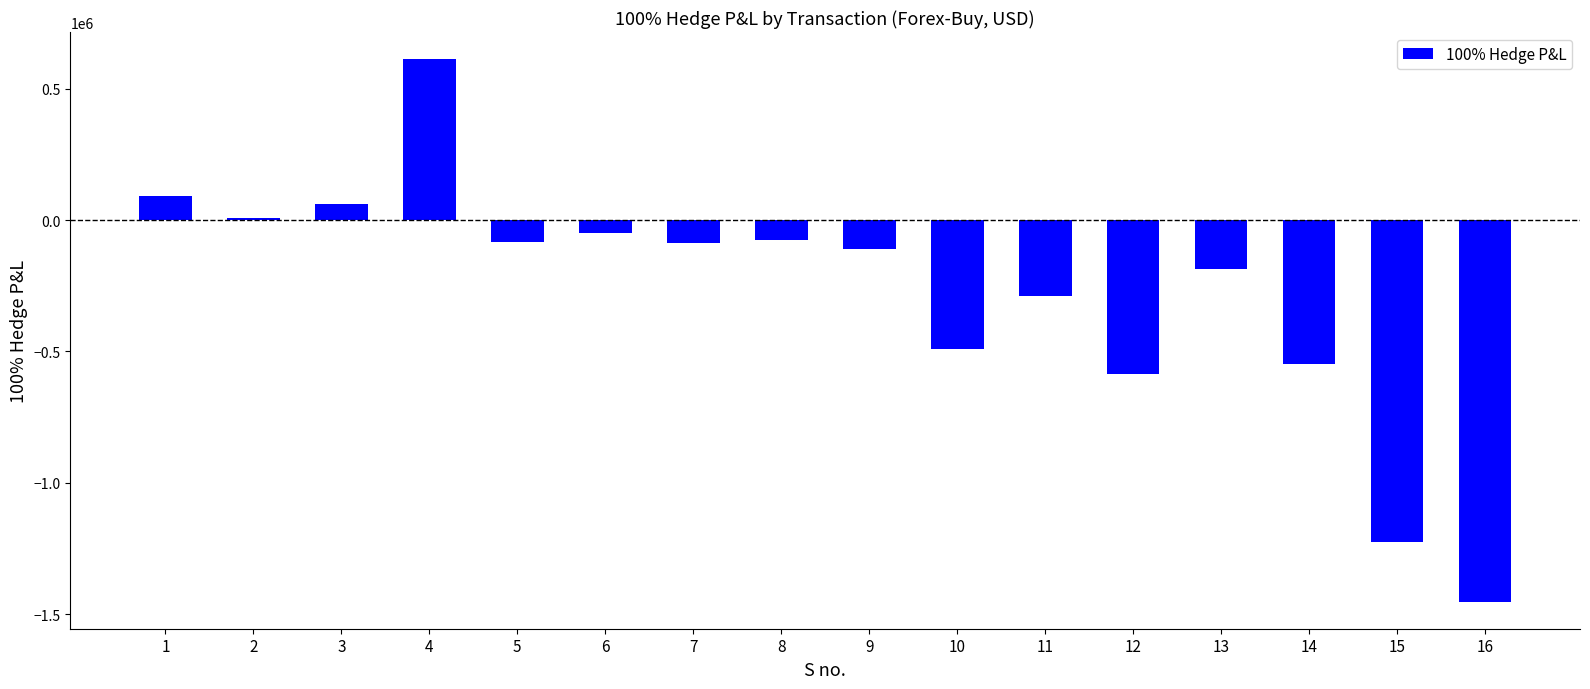

What is the maximum value shown in the chart?

613336